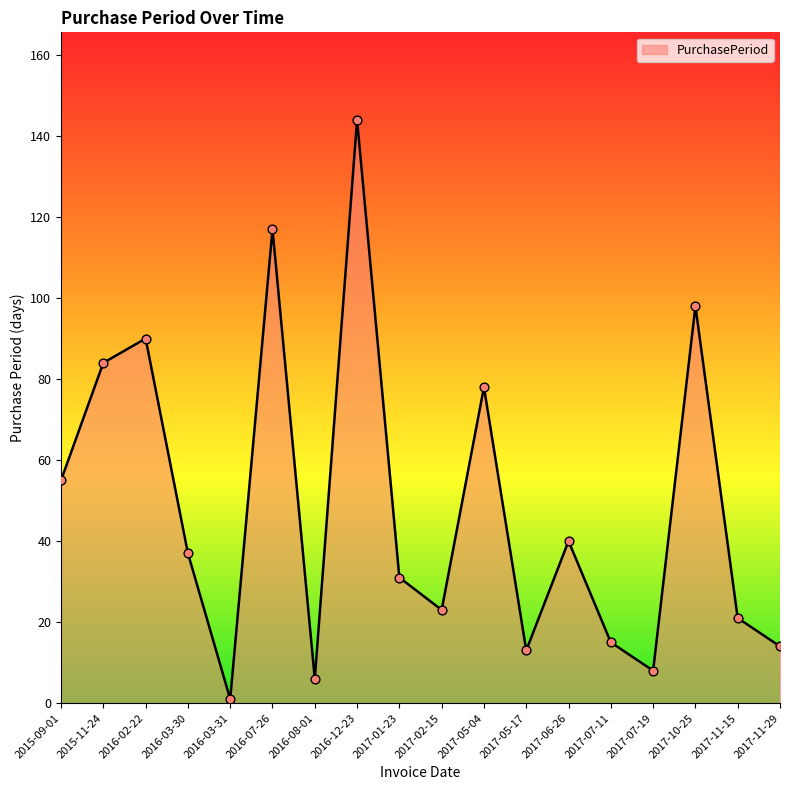

Between 2017-01-23 and 2017-11-15, which is larger?

2017-01-23